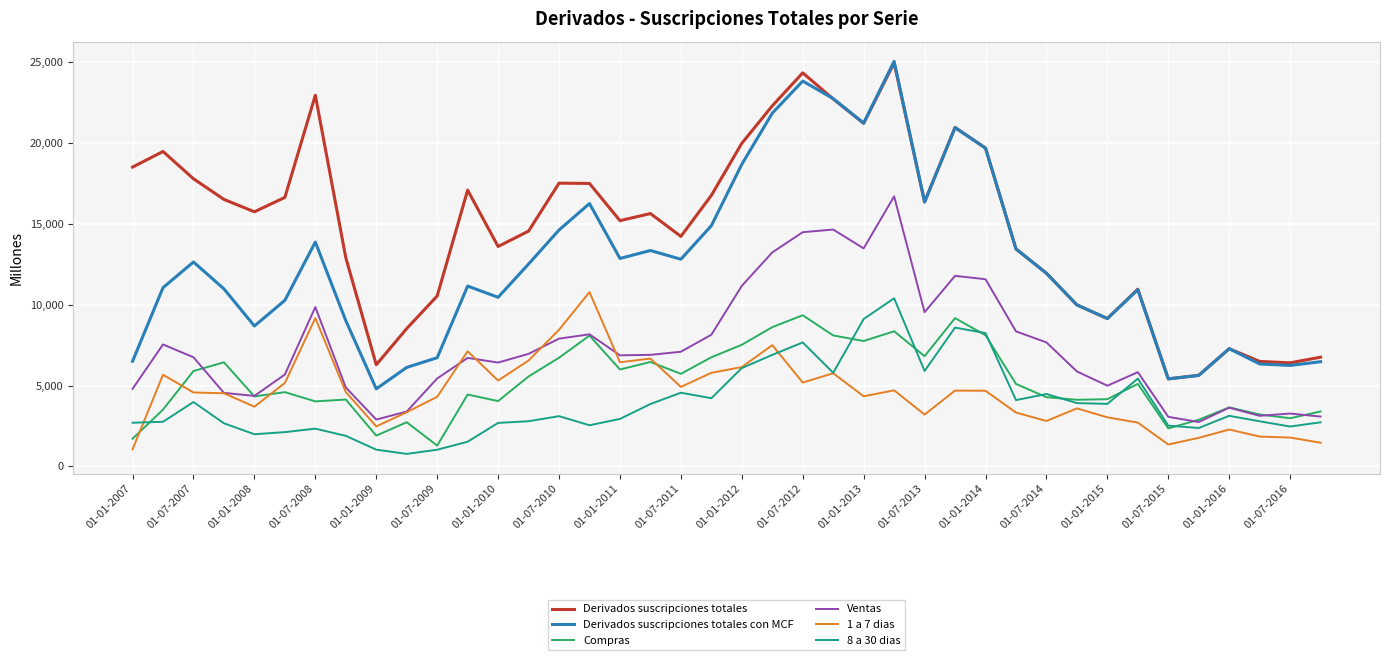

How many lines are shown in the chart?

6